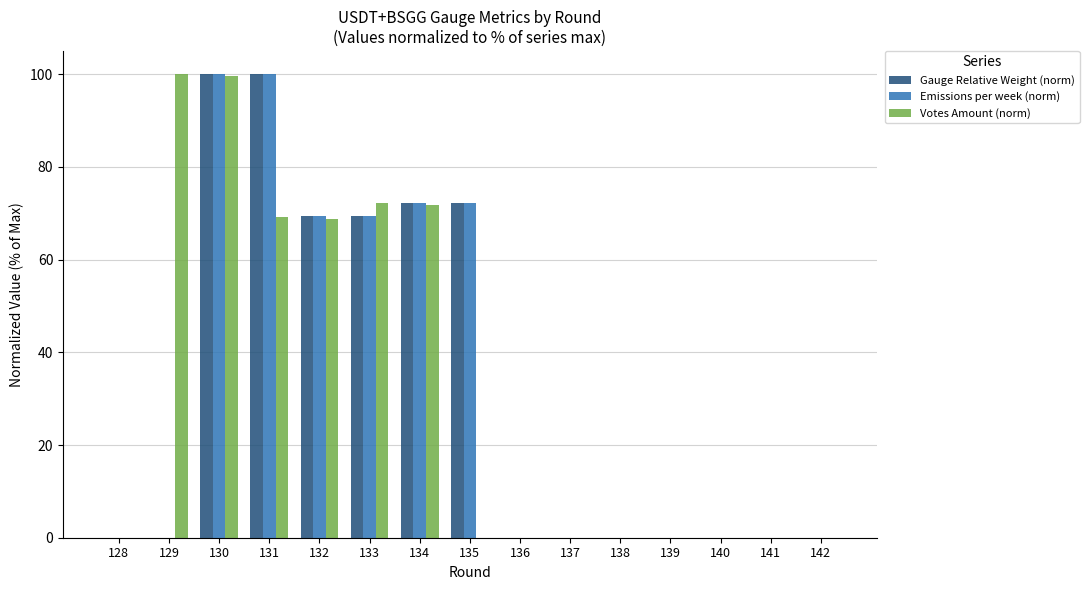

At which category is the sum across all series the highest?

130